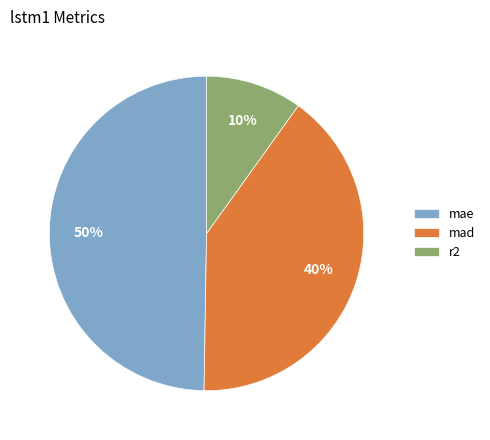

To the nearest percent, what is the difference between the largest and smallest slice percentages?

40%